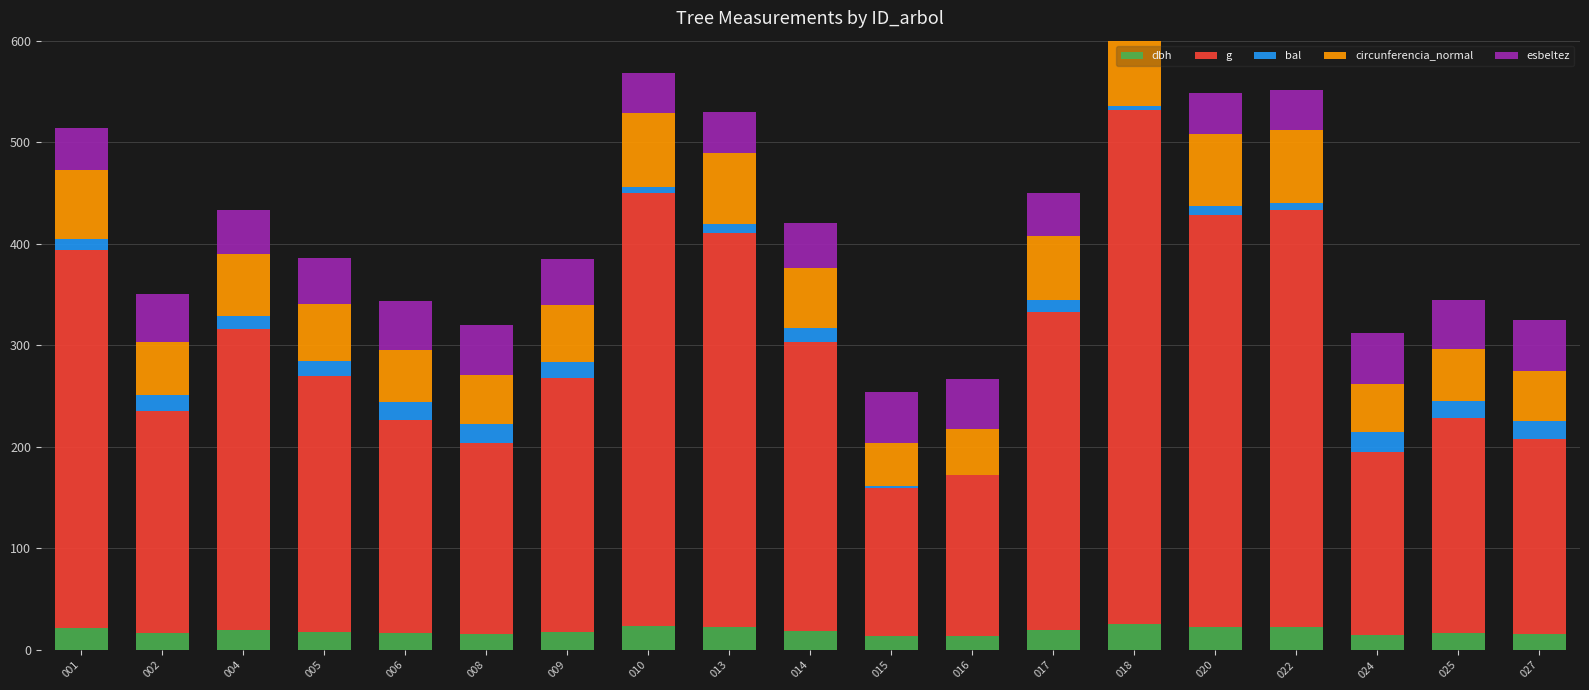

Where is bal nearest to the value 9?

013